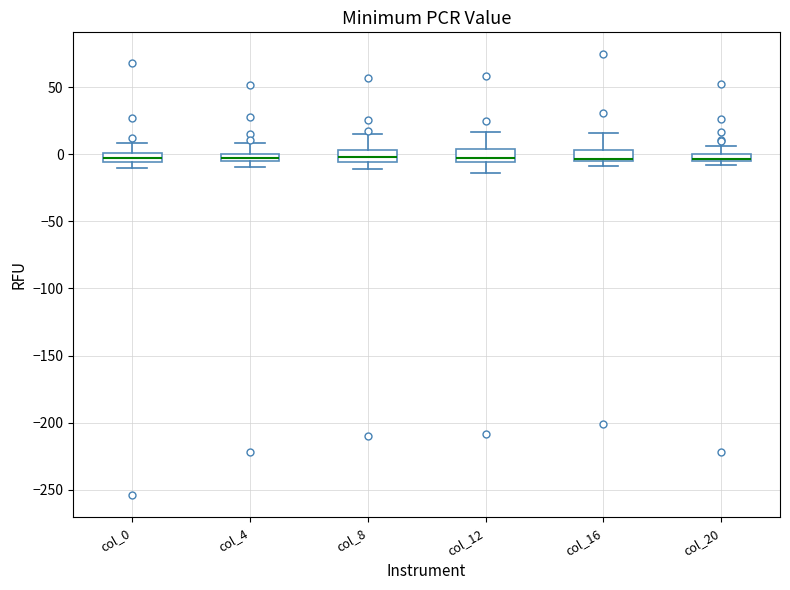

Where is the upper edge of the box for col_4 on the y-axis? The values are not printed on the chart, so give them approximately, as read against the axis.

0